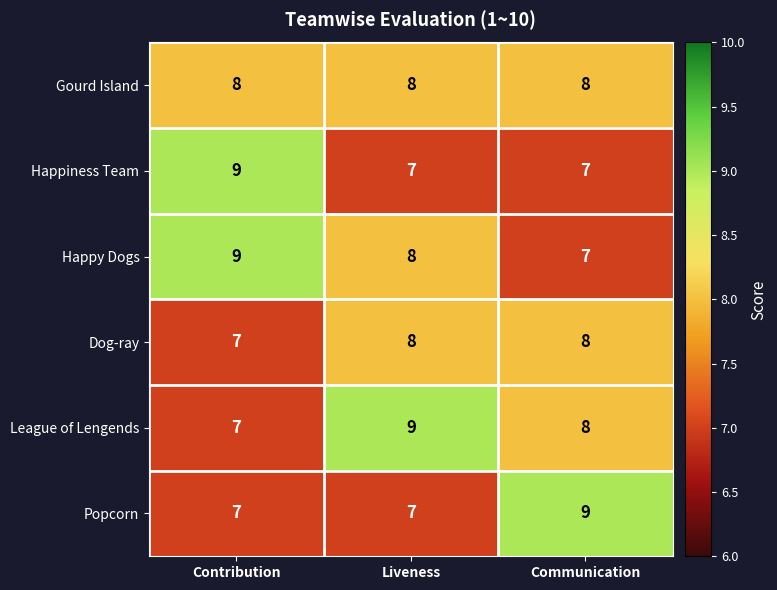

The value of Popcorn at Contribution is 10. True or false?

False